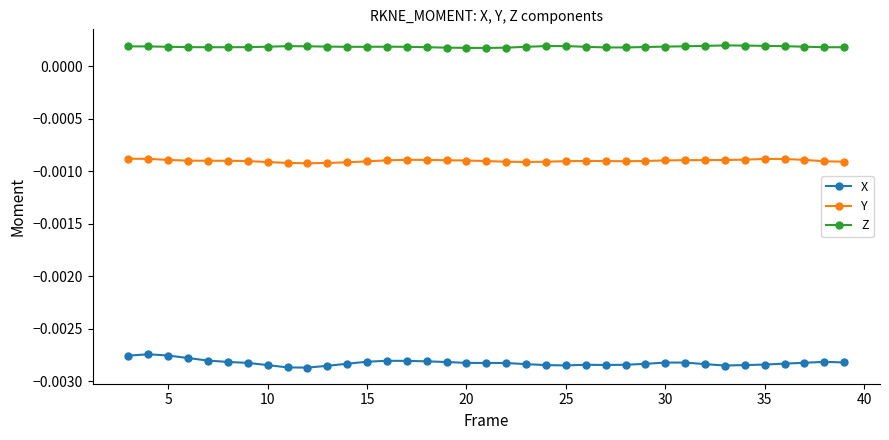

List the series in order of their peak value, lowest first.

X, Y, Z